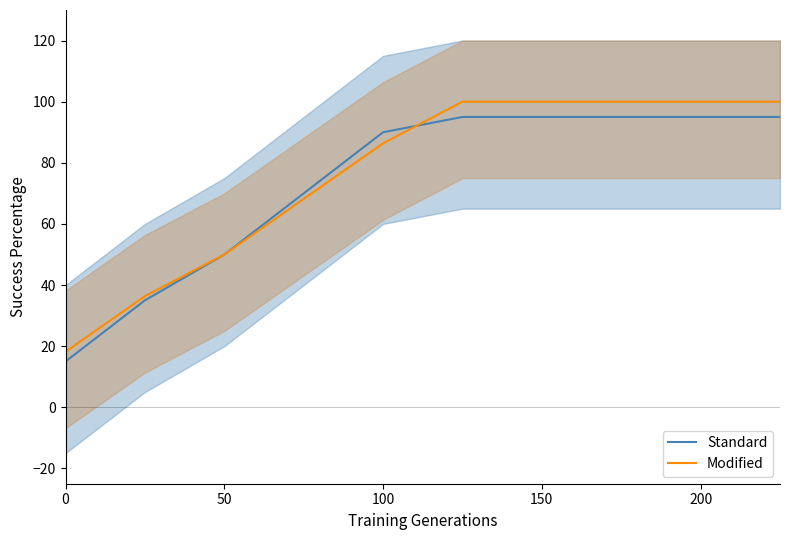

How many times do Modified and Standard cross each other?

1